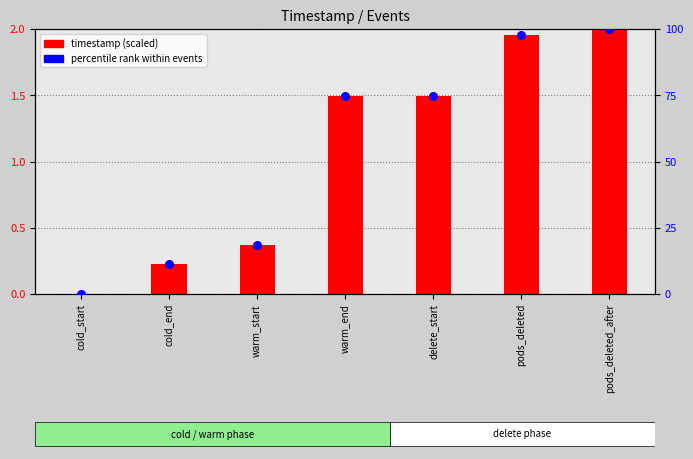

Which series has the largest Y range (max minus min)?

percentile rank within events